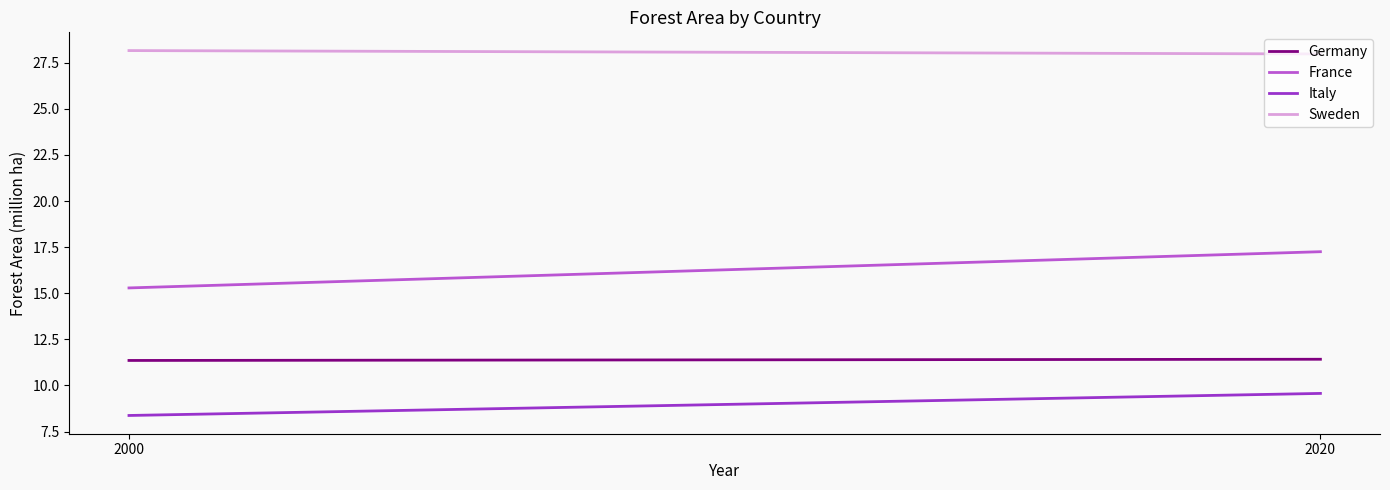

How many data points in France are above 17?

1